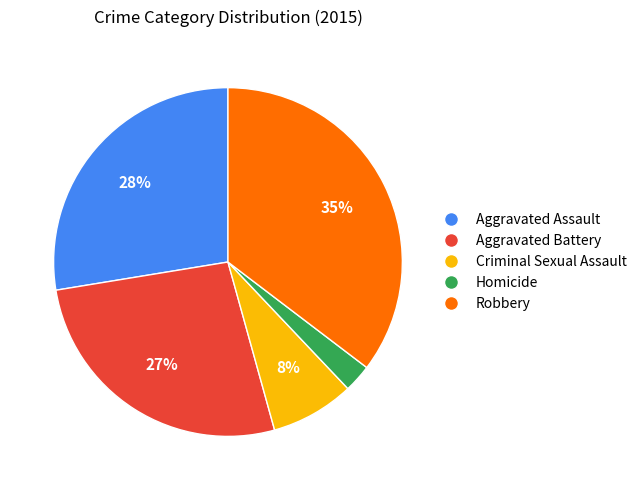

How many slices are in this pie chart?

5